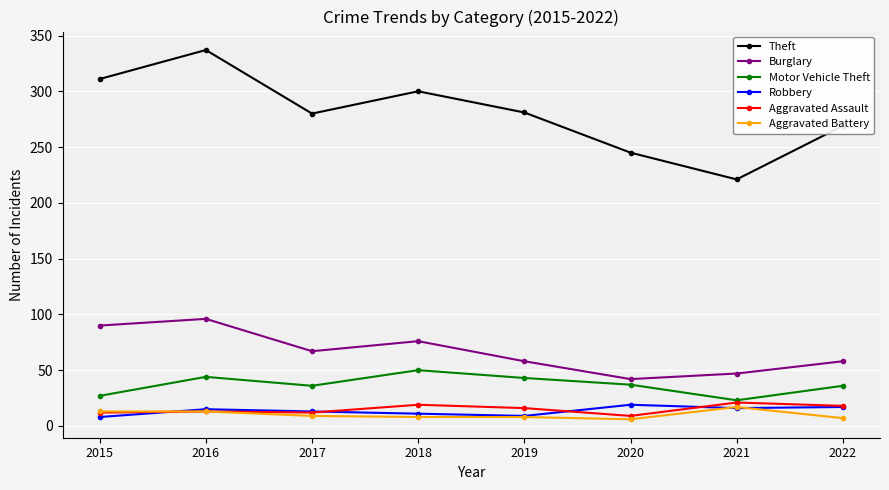

True or false: Aggravated Assault and Robbery intersect in this chart.

True